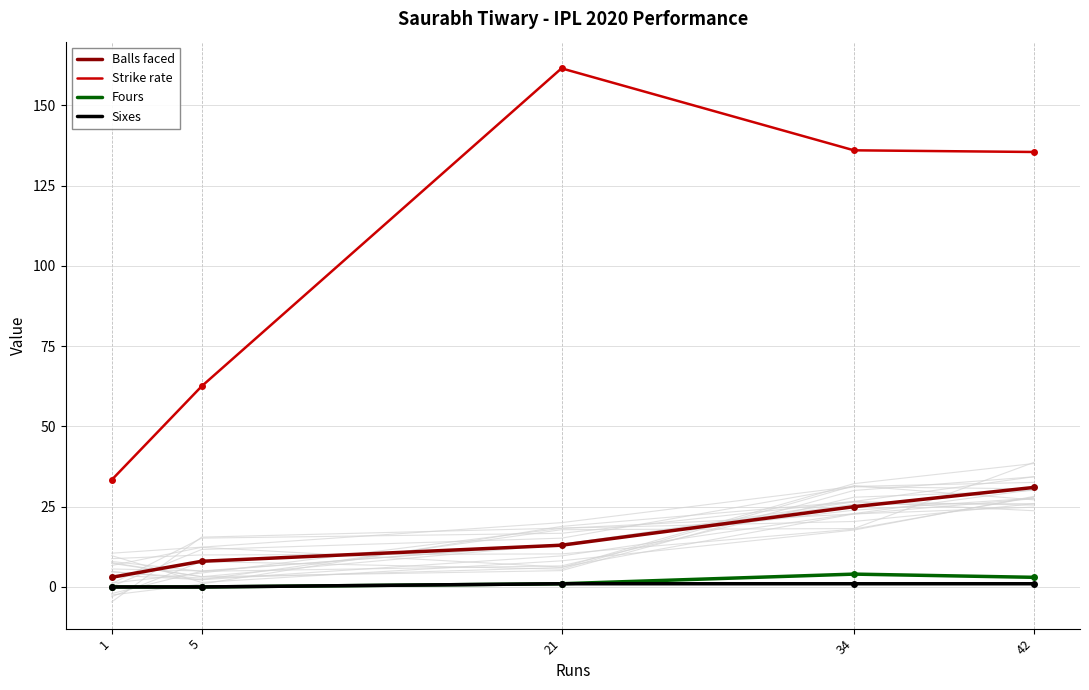

True or false: Fours and Sixes intersect in this chart.

False